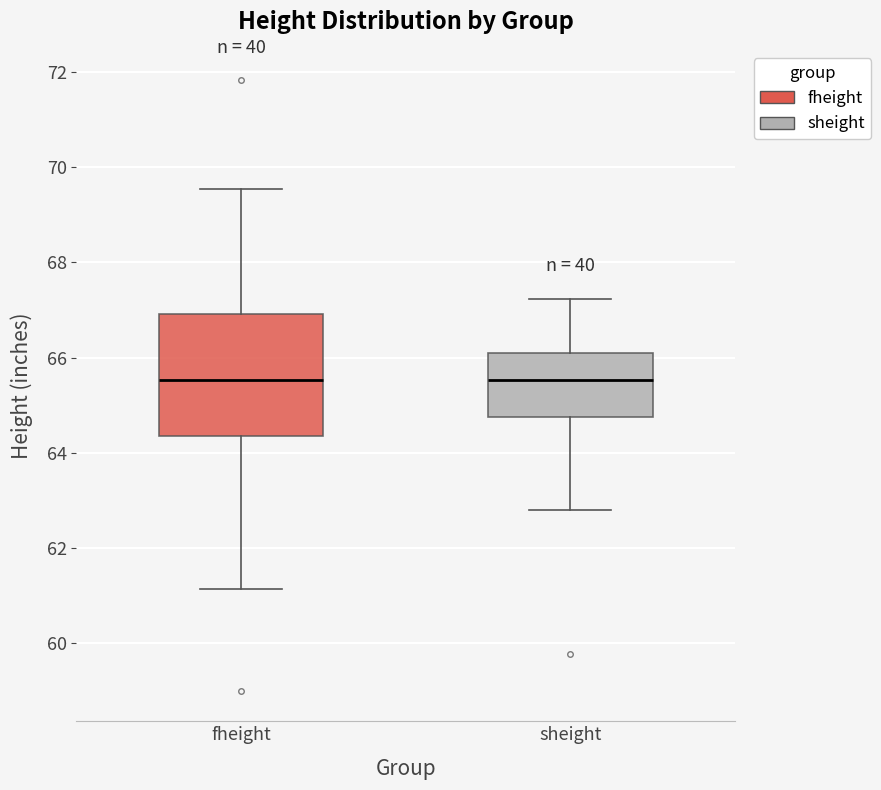

Reading left to right, read every box against the y-axis: the position of its median line, the range the box covers, and the ends of its whiskers. The values are not printed on the chart, so give them approximately, as read against the axis.

fheight: median 65.6, box 64.4 to 67.0, whiskers 61.2 to 69.6
sheight: median 65.6, box 64.8 to 66.2, whiskers 62.8 to 67.2